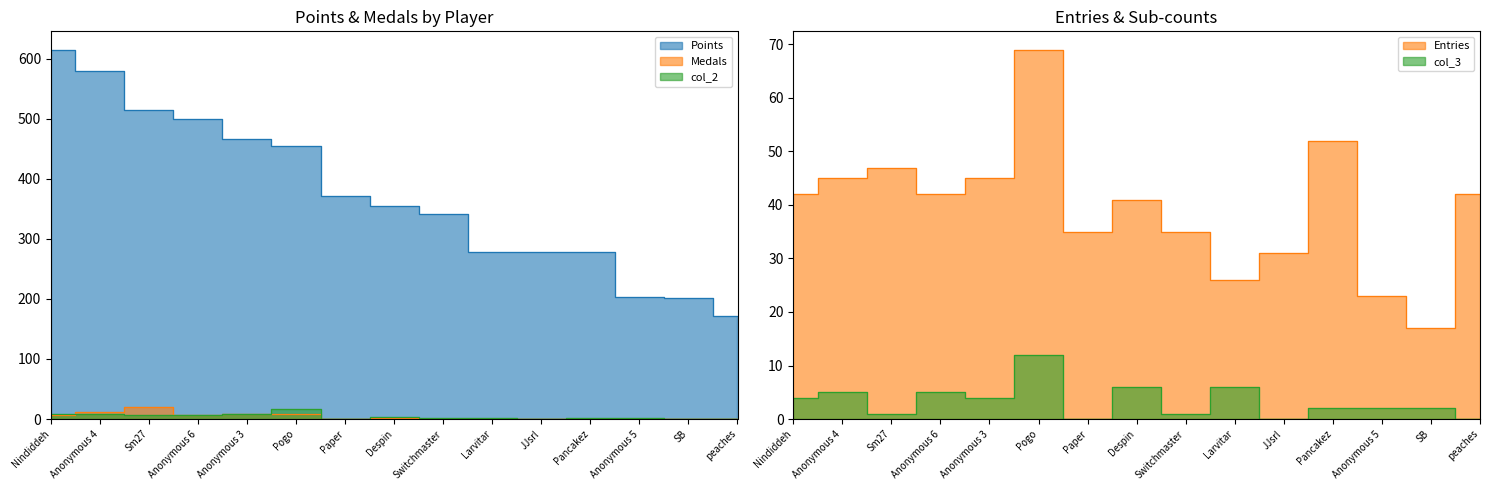

What is the value of the col_2 point at the 10th from the left?

1